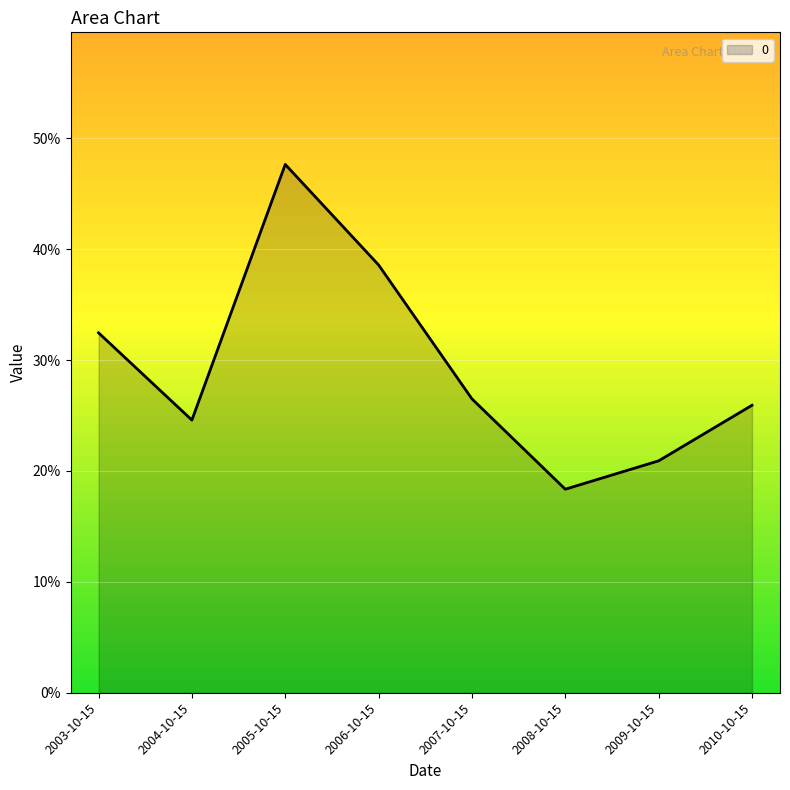

Does the chart display data point markers on the line(s)?

No